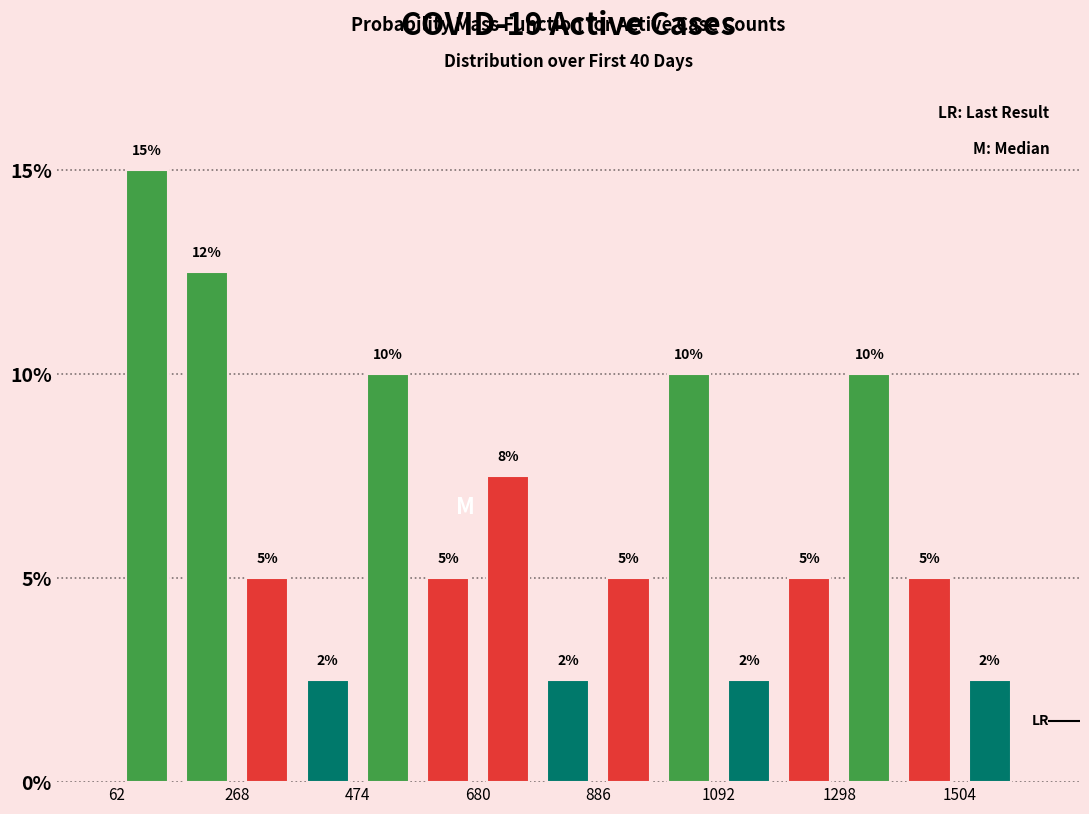

Around what value on the x-axis is the tallest bar? Give the approximate position of its centre, as read against the axis.

100